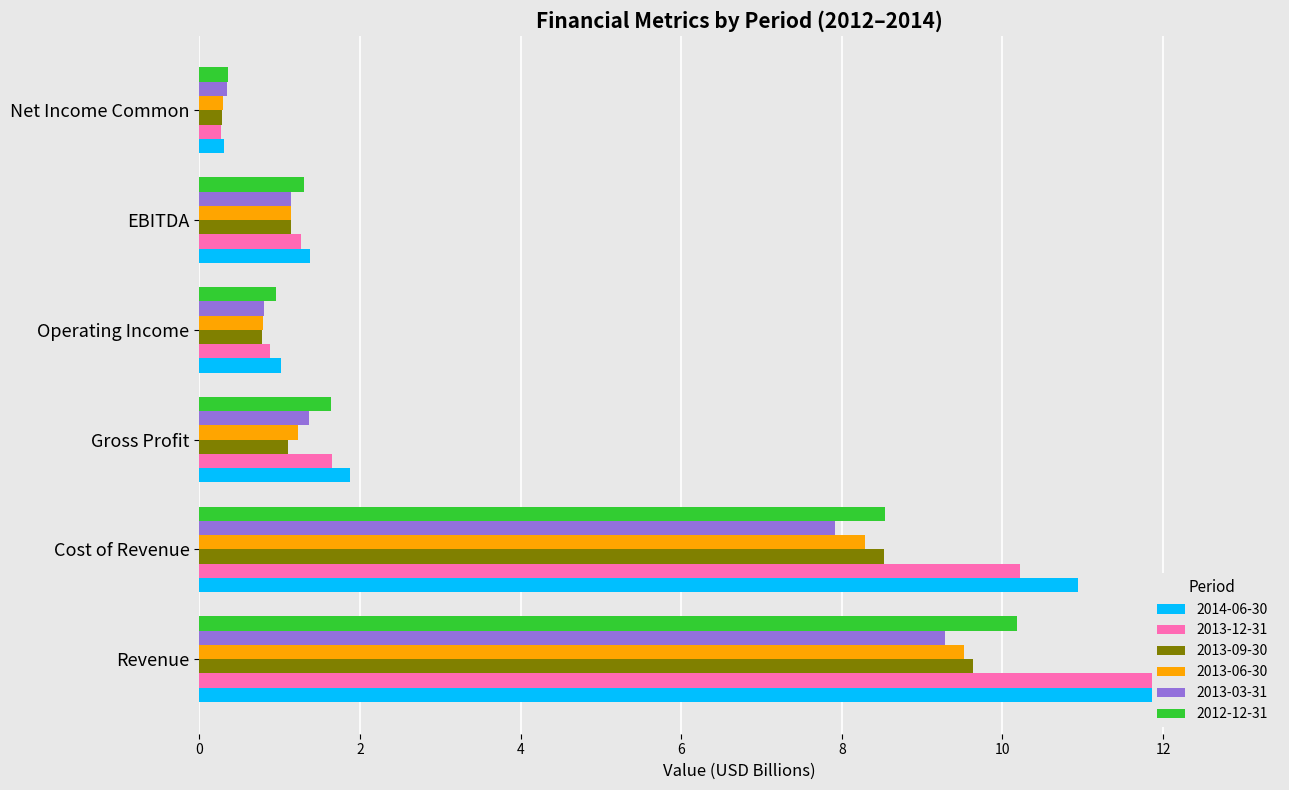

Are the bars grouped side by side (vs. stacked)?

Yes